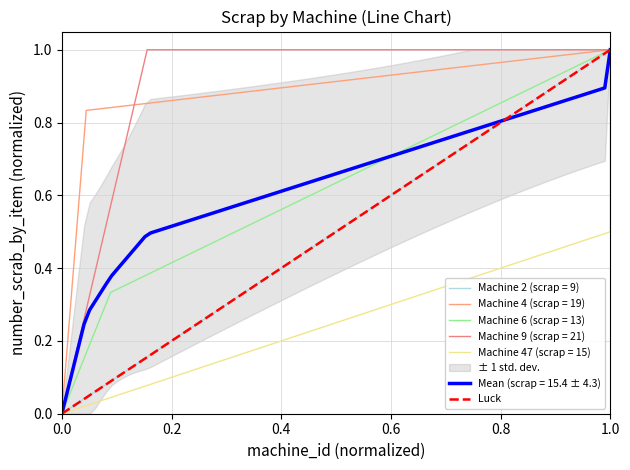

Which category has the highest value in the Machine 4 (scrap = 19) series?

1.0